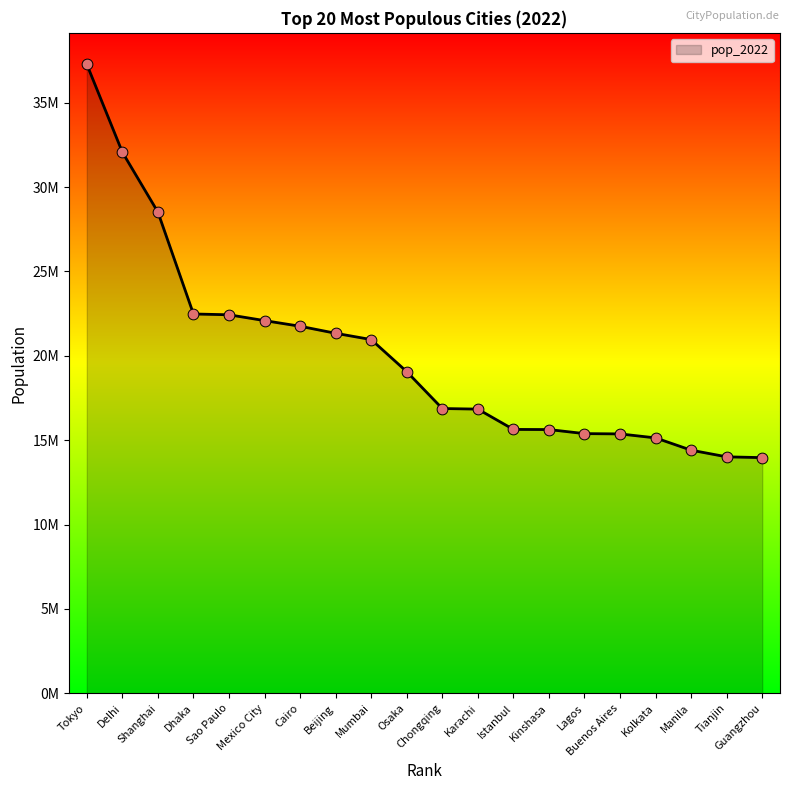

What is the change in value from Osaka to Karachi?

-2219906